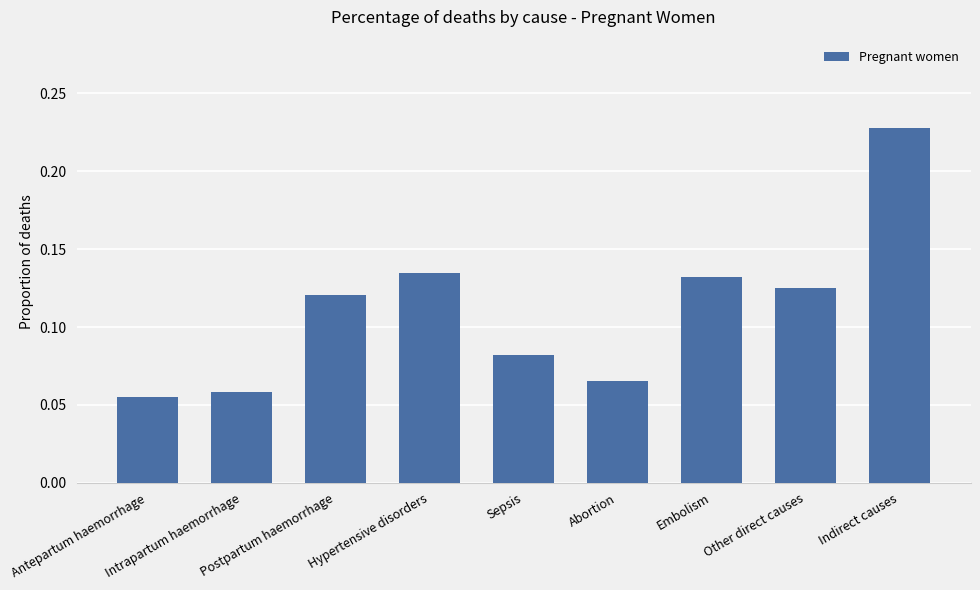

Which category has the highest value across all series?

Indirect causes